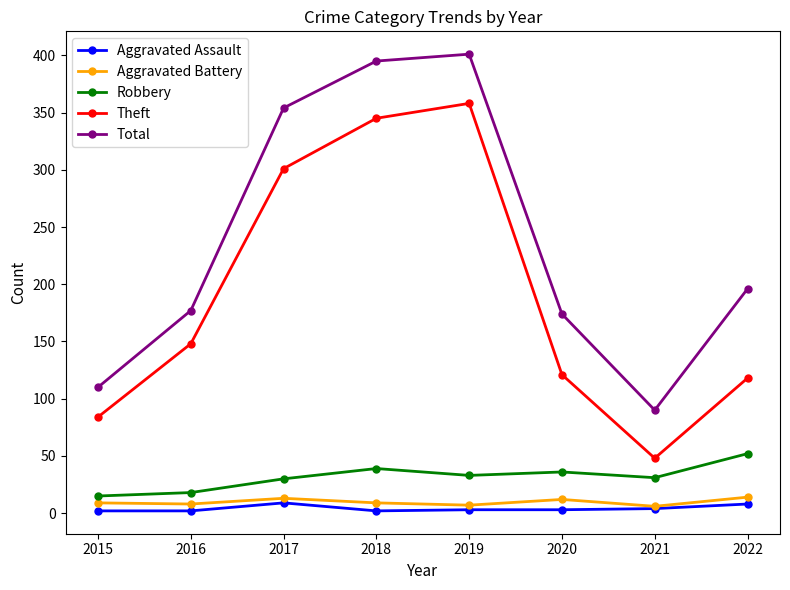

At which label does Robbery reach its peak?

2022